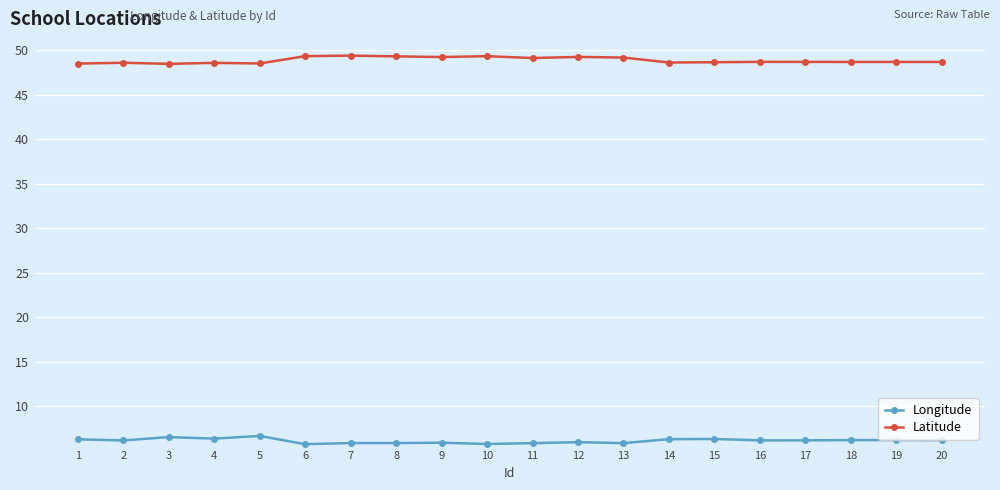

True or false: Latitude and Longitude cross at least once.

False